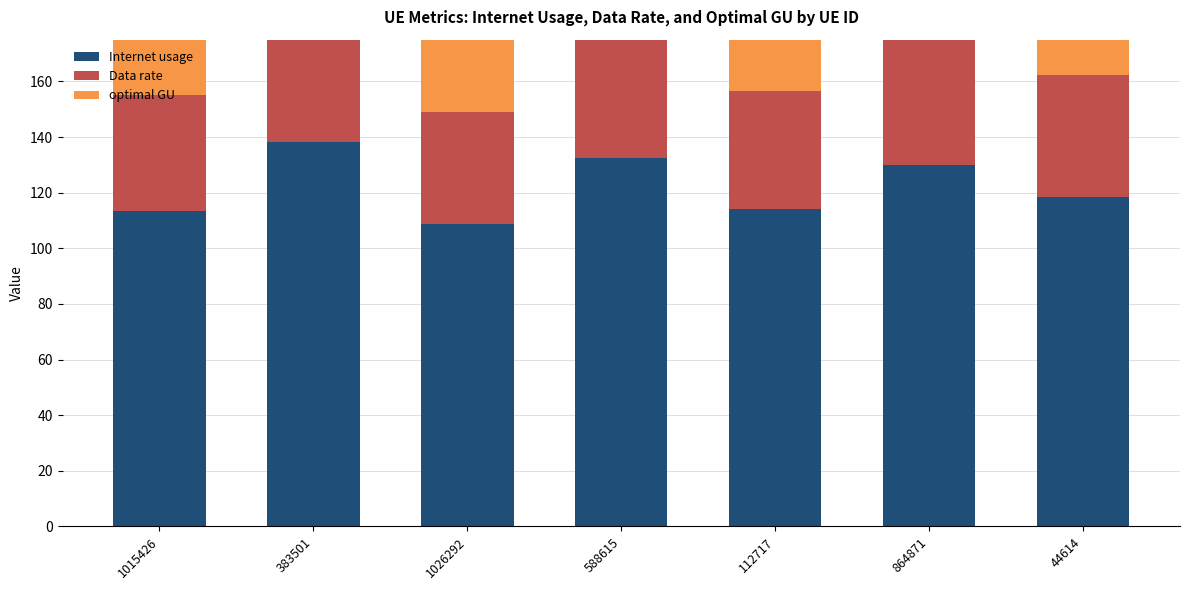

What is the difference between the maximum and second lowest values in the Internet usage series?

25.0